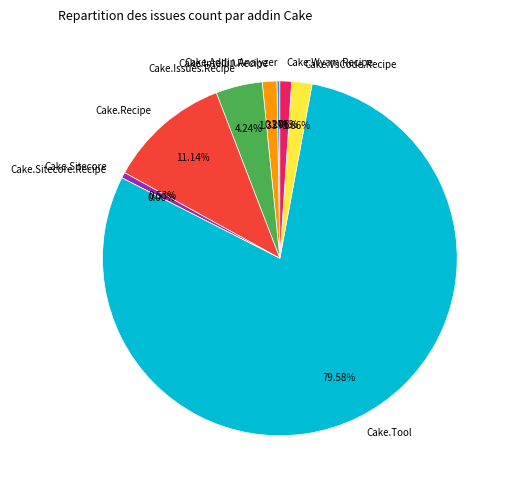

Is there a majority slice in this chart?

Yes